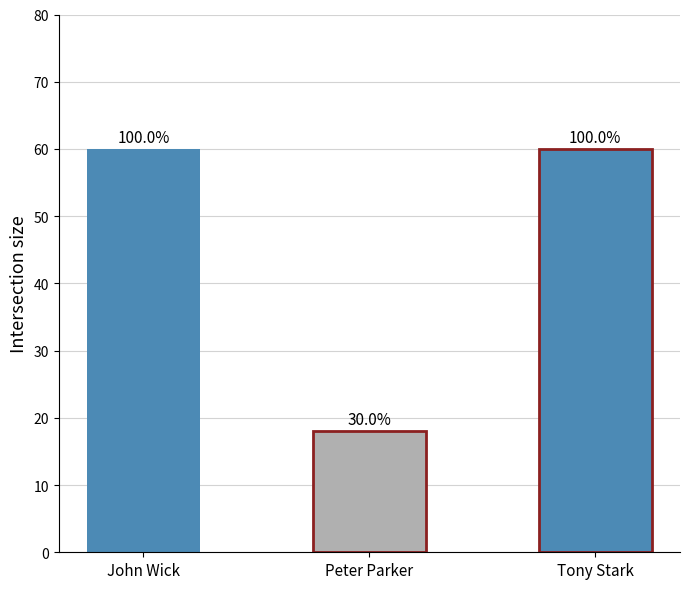

Are the bars horizontal?

No